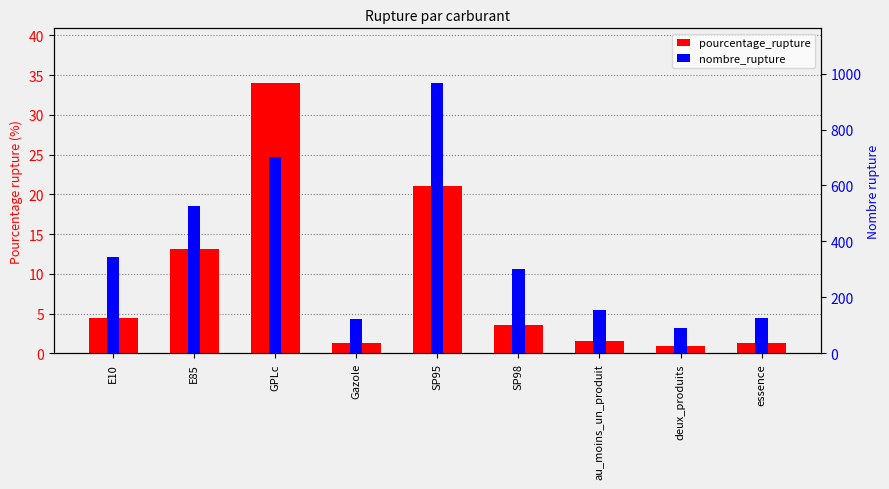

Which has a higher value, essence or E10?

E10